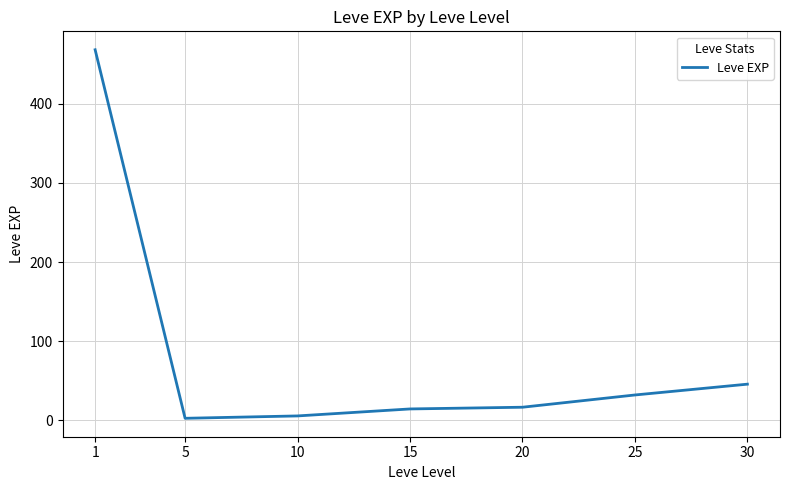

What value does the data have at 1?

468.5